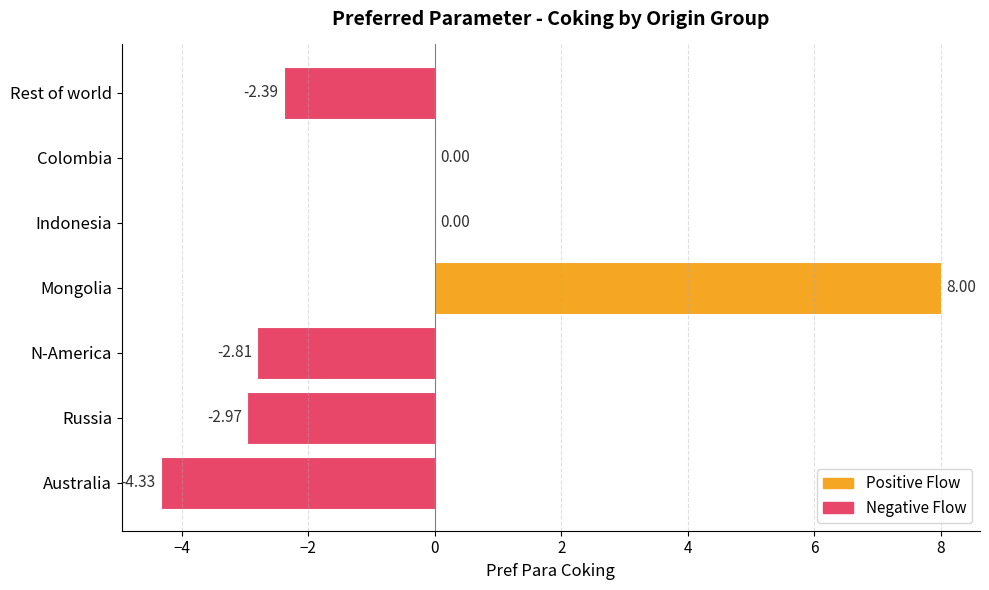

Are the bars grouped side by side (vs. stacked)?

No